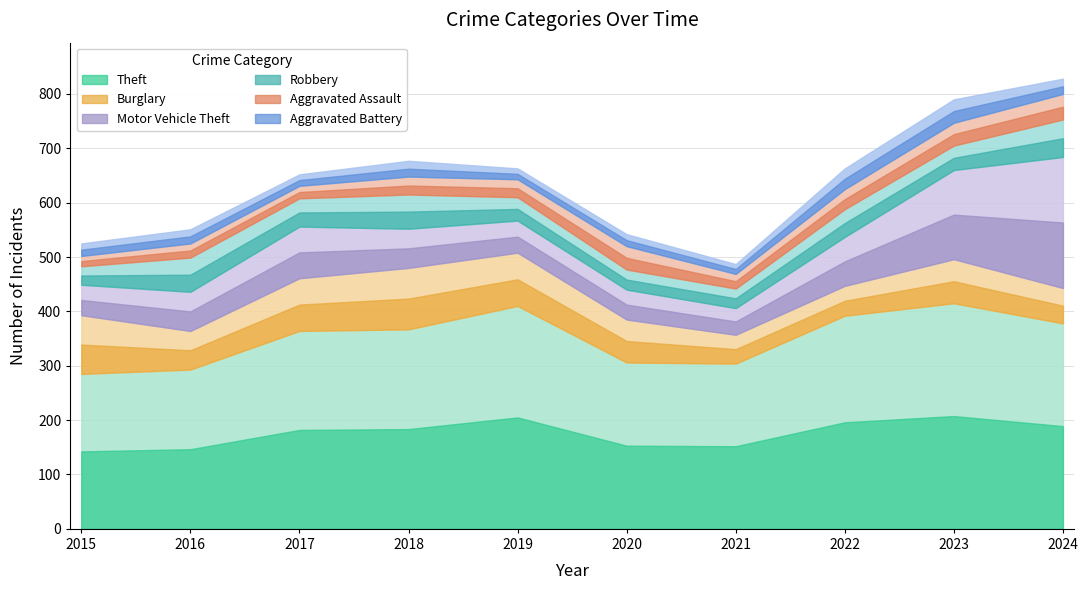

True or false: Burglary and Aggravated Assault intersect in this chart.

False